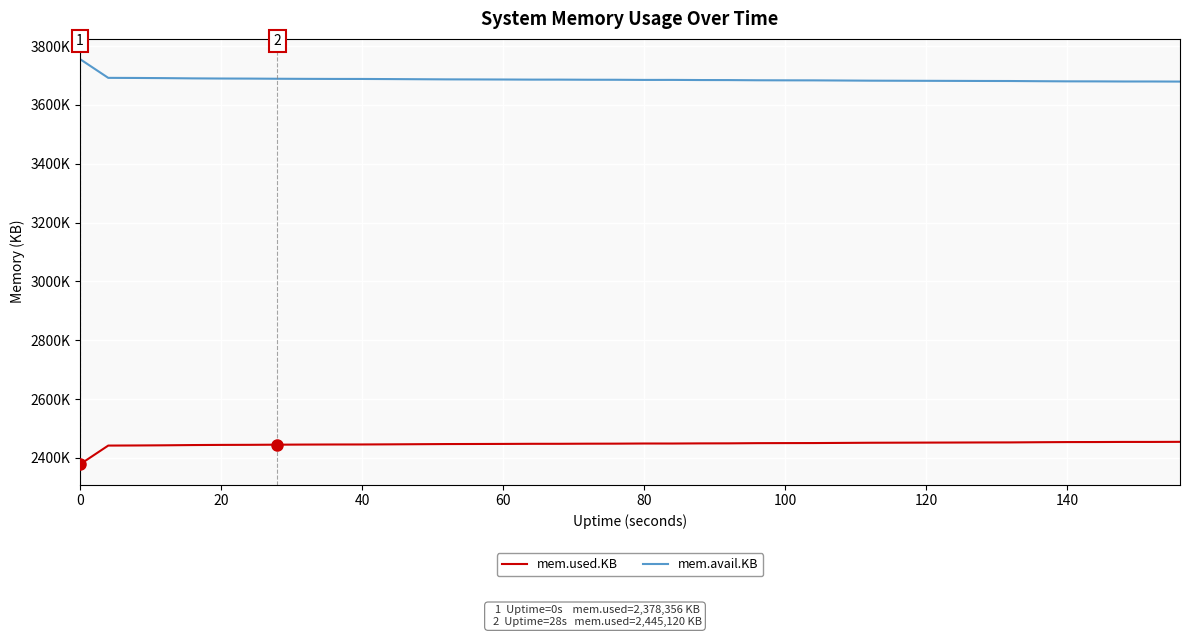

What is the label of the 16th point from the left?

60